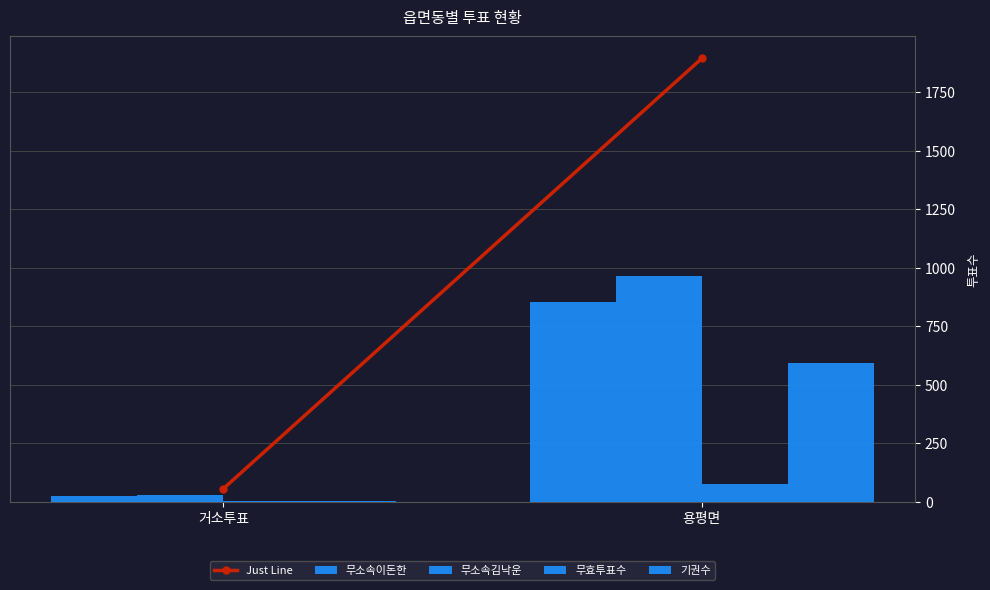

Reading right to left, extract all data points from this chart.

Just Line: 1895	56
무소속이돈한: 854	23
무소속김낙운: 964	28
무효투표수: 77	5
기권수: 591	4